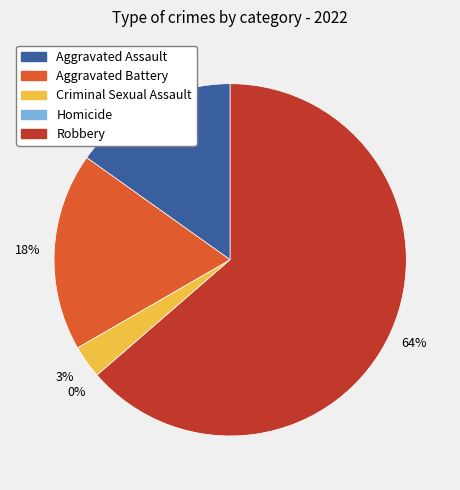

What is the change in value from Criminal Sexual Assault to Homicide?

-1